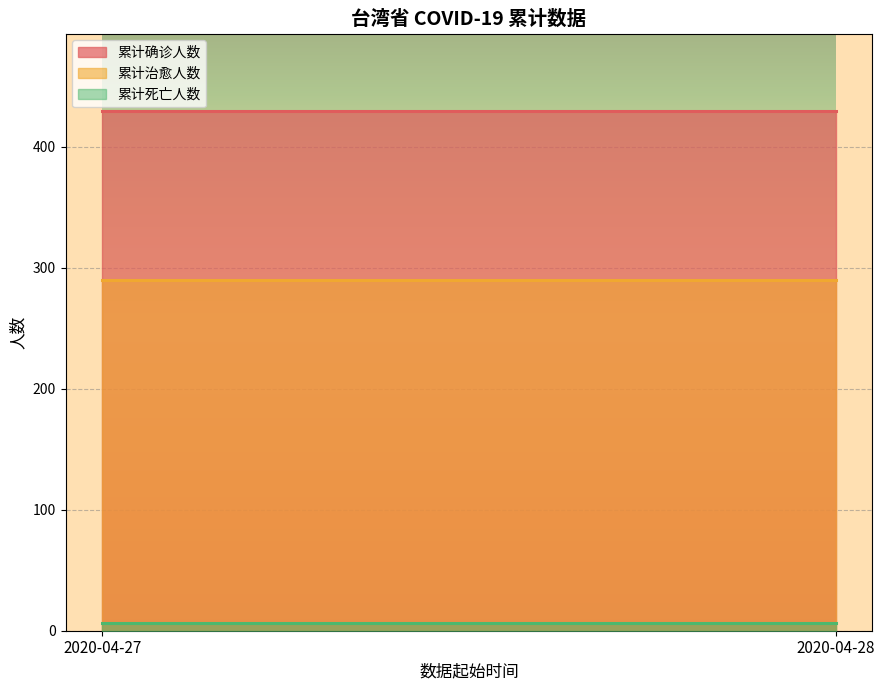

Which series has the largest total across all categories?

累计确诊人数